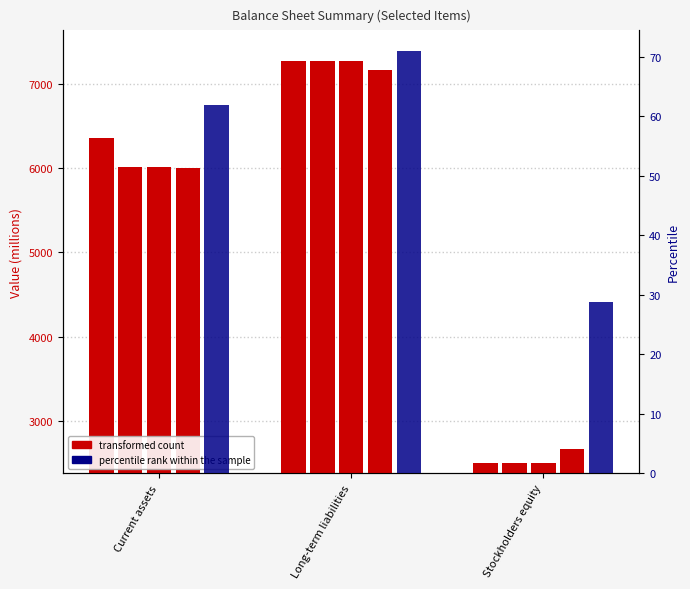

How many bars are there in total?

15